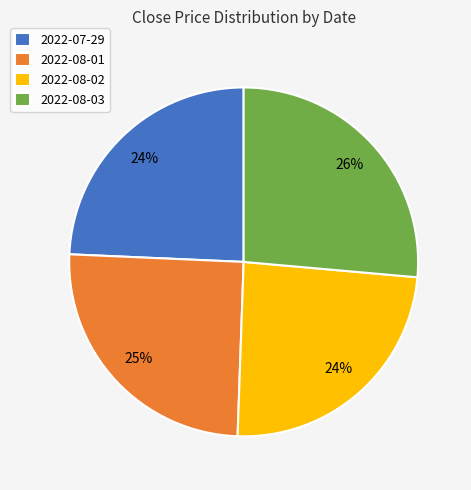

The 2022-08-03 slice represents 39% of the pie. True or false?

False